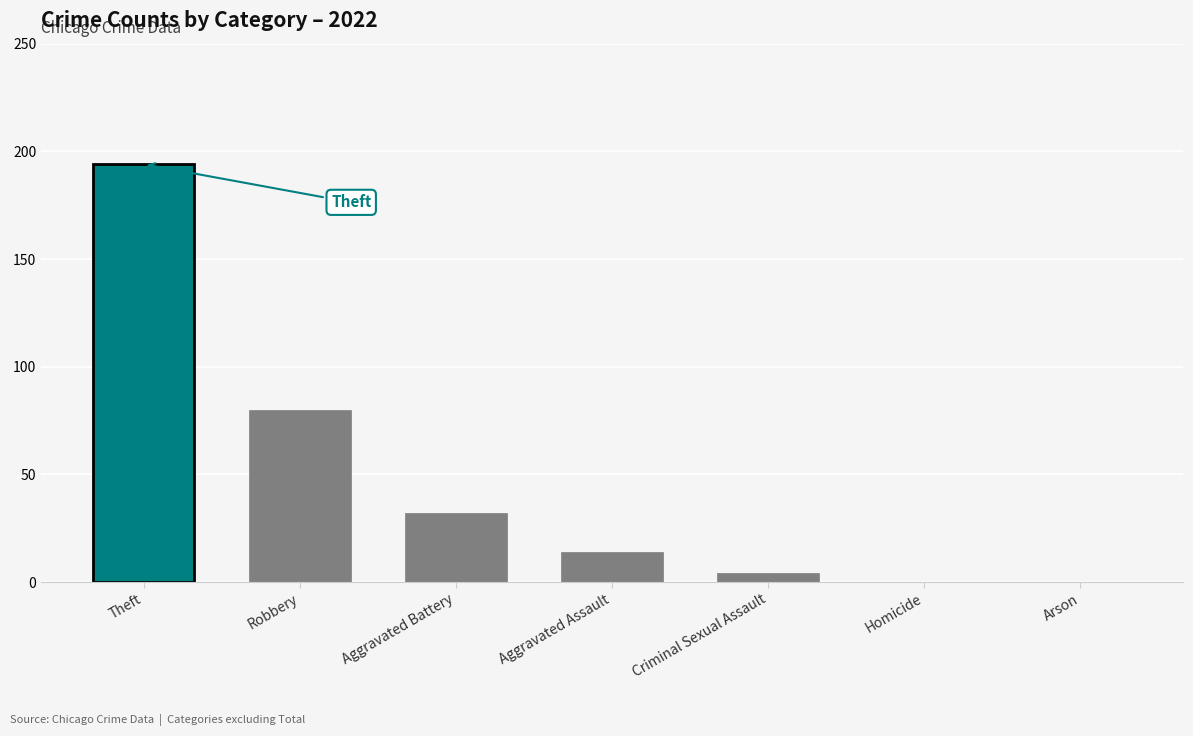

How many categories are shown in the chart?

7